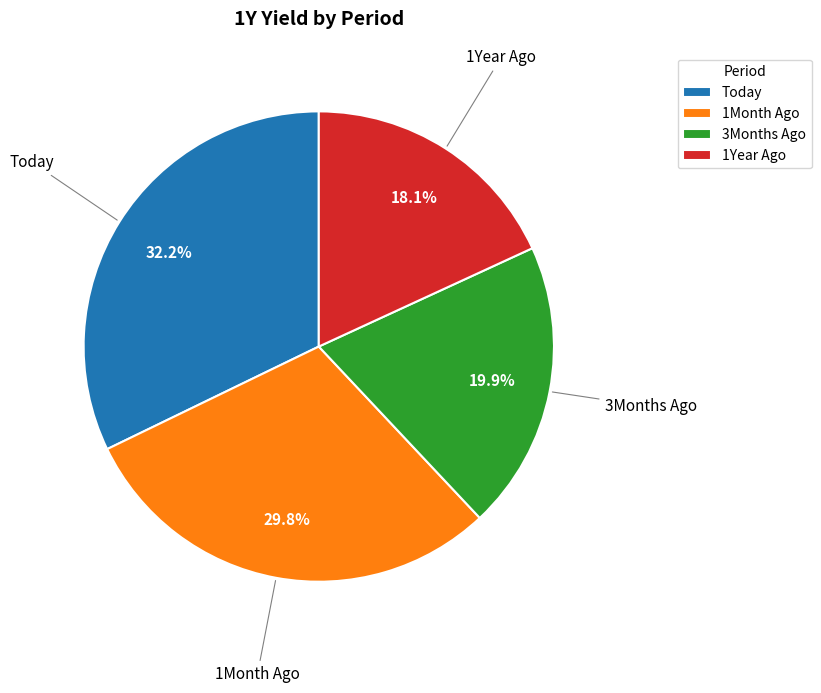

Is it true that 1Year Ago is 18% of the pie?

True